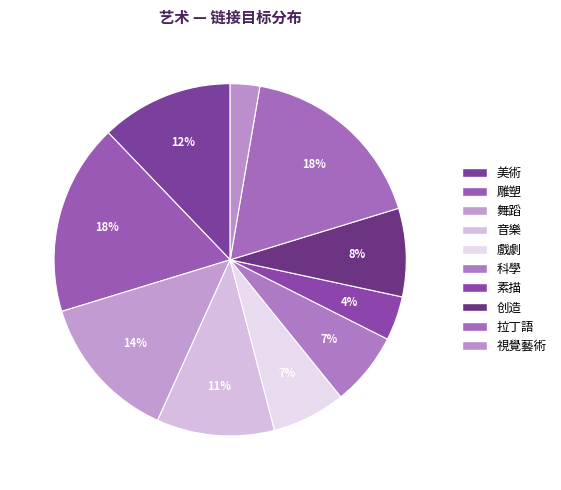

Is it true that 素描 is 4% of the pie?

True